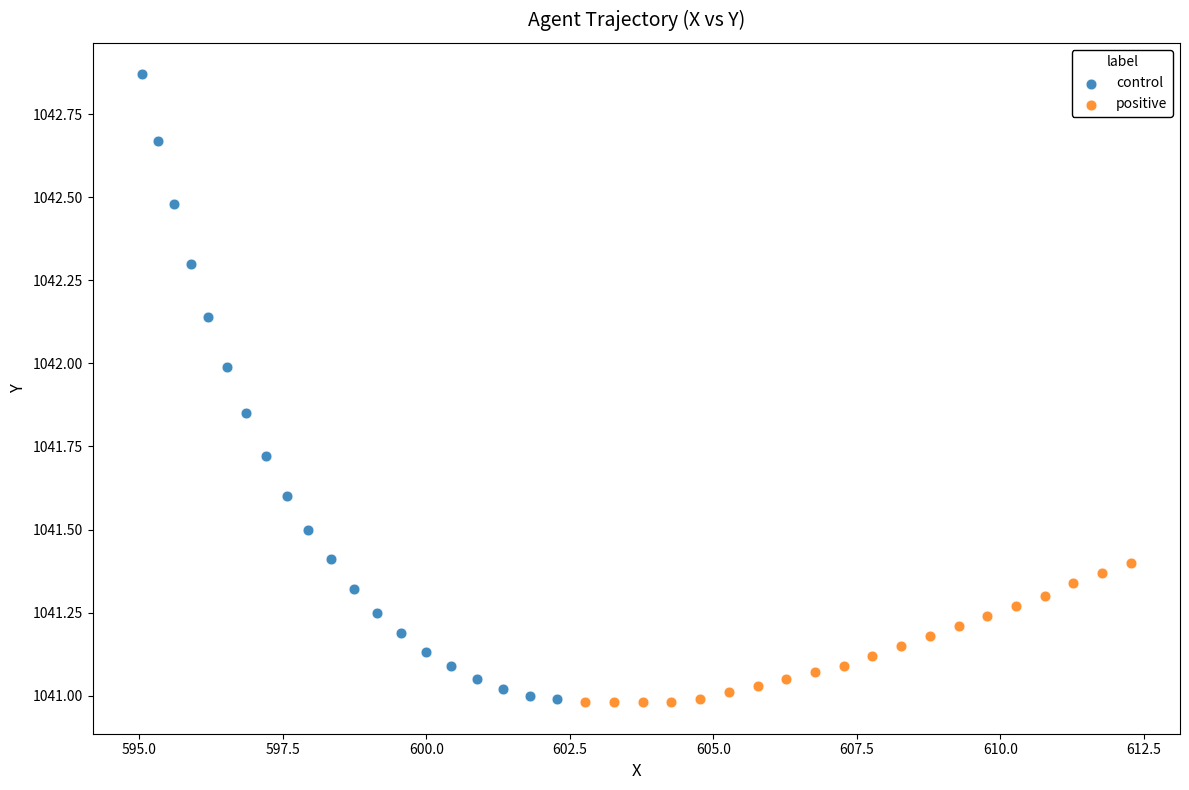

Which series reaches the maximum Y coordinate?

control